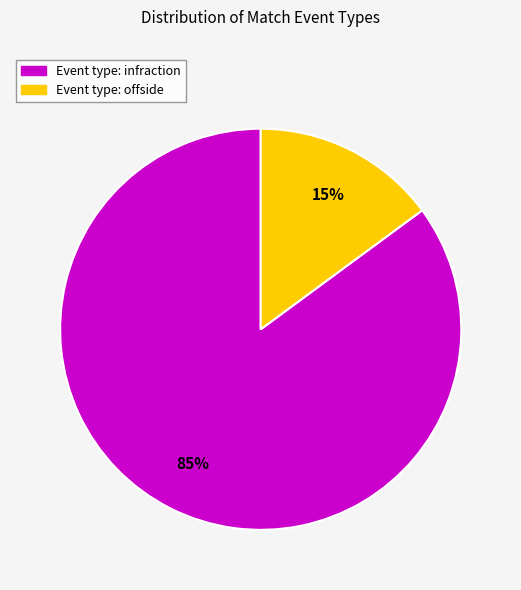

Is there a majority slice in this chart?

Yes